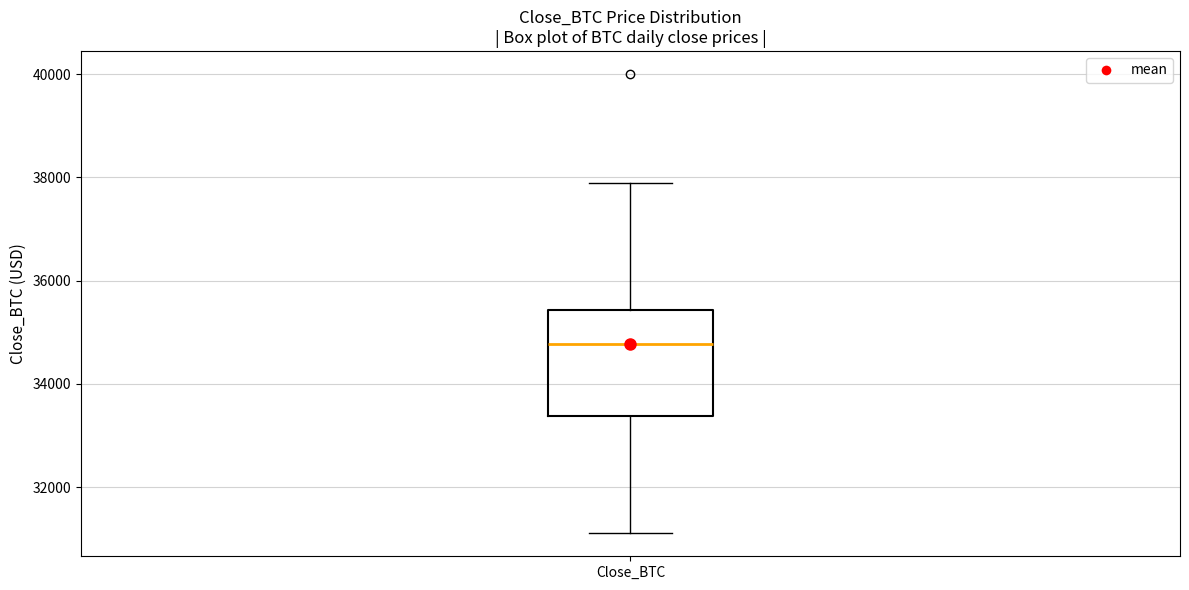

Where does the median line of the box for Close_BTC sit on the y-axis? The values are not printed on the chart, so give them approximately, as read against the axis.

34800